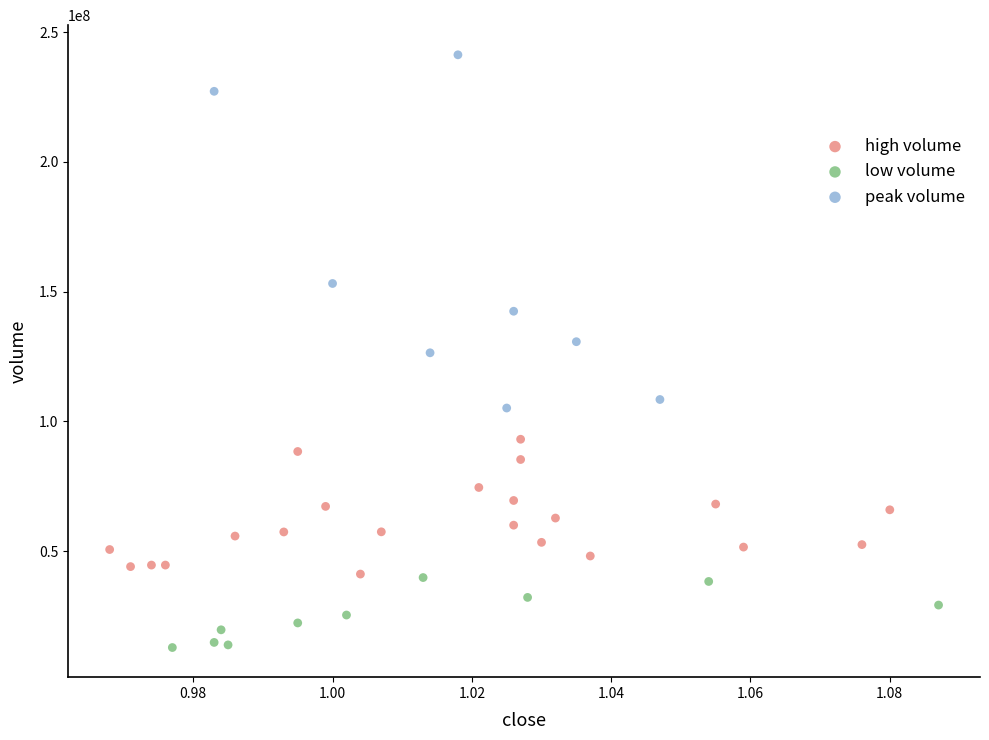

Which series contains the highest Y value?

peak volume